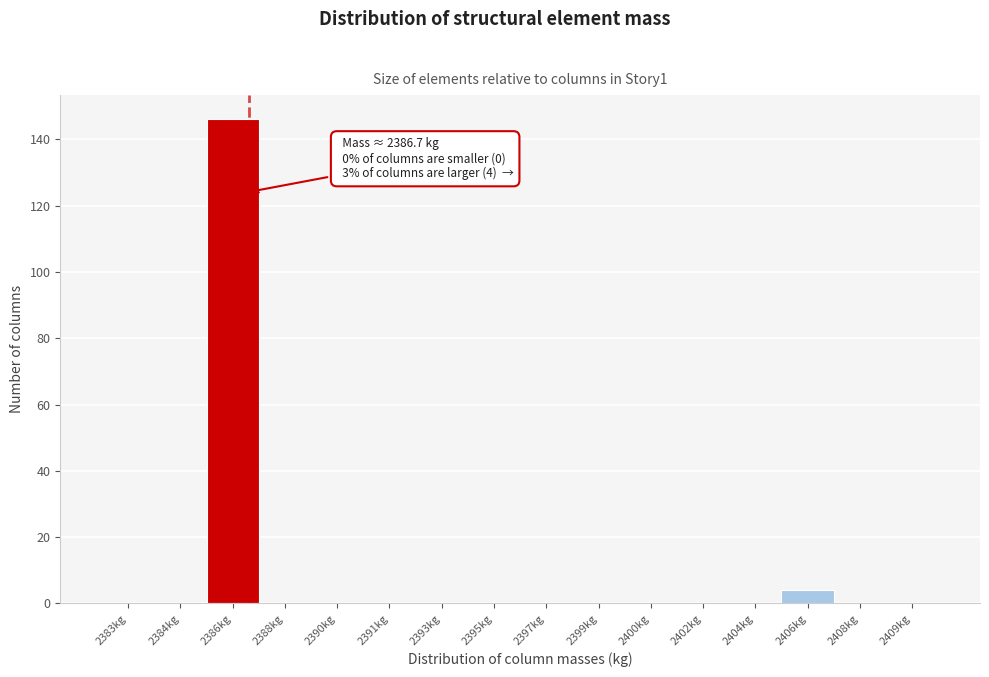

Reading left to right, list all the values displayed in this chart.

2383kg=0	2384kg=0	2386kg=146	2388kg=0	2390kg=0	2391kg=0	2393kg=0	2395kg=0	2397kg=0	2399kg=0	2400kg=0	2402kg=0	2404kg=0	2406kg=4	2408kg=0	2409kg=0